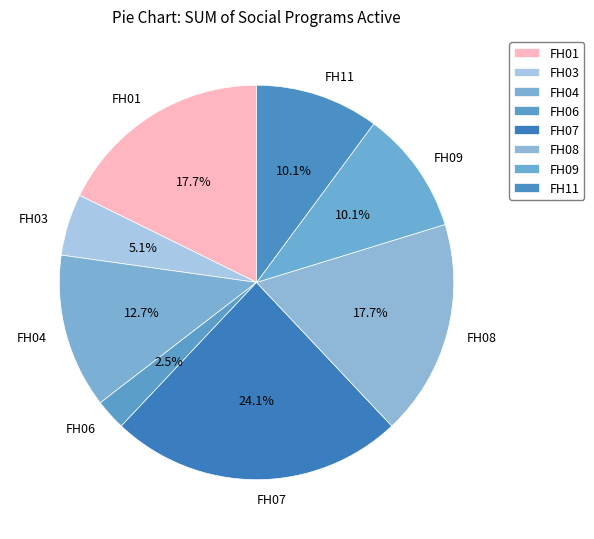

How much of the chart is everything except FH03?

94.9%